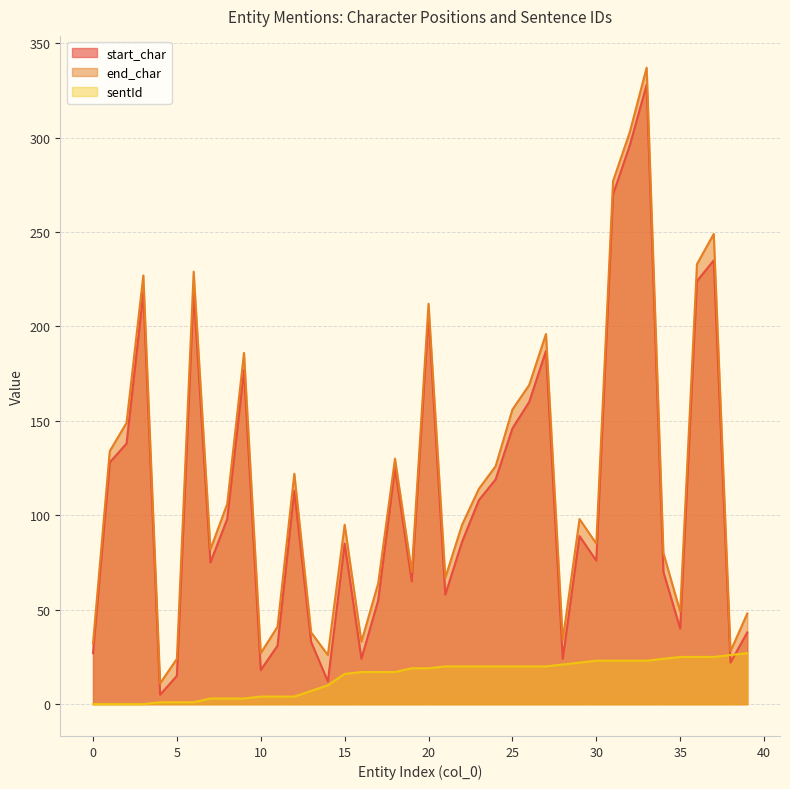

Does the chart have visible grid lines?

Yes